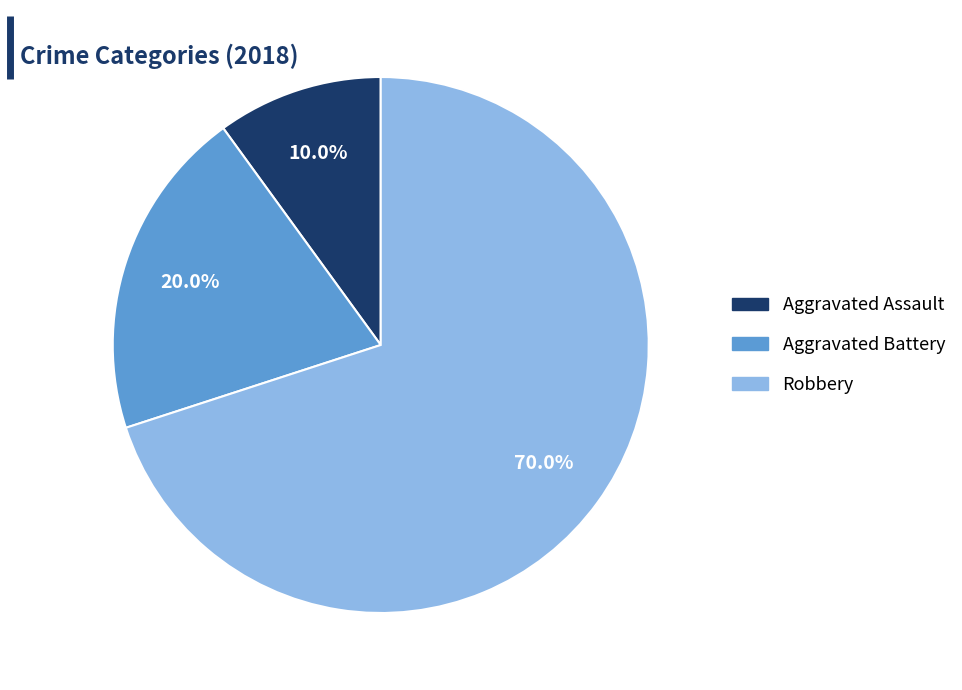

To the nearest percent, what percentage of the pie is Robbery?

70%